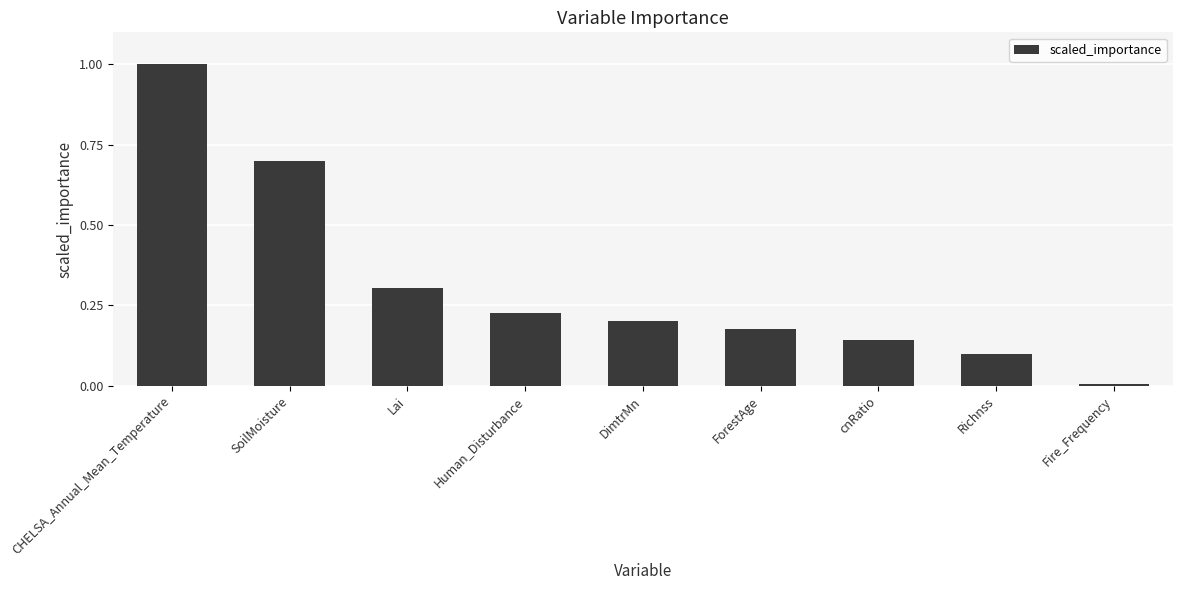

Rank the categories by value from highest to lowest.

CHELSA_Annual_Mean_Temperature, SoilMoisture, Lai, Human_Disturbance, DimtrMn, ForestAge, cnRatio, Richnss, Fire_Frequency